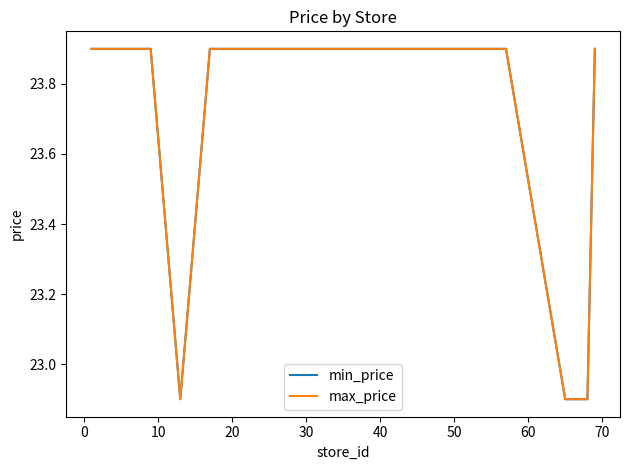

Does the chart have visible grid lines?

No